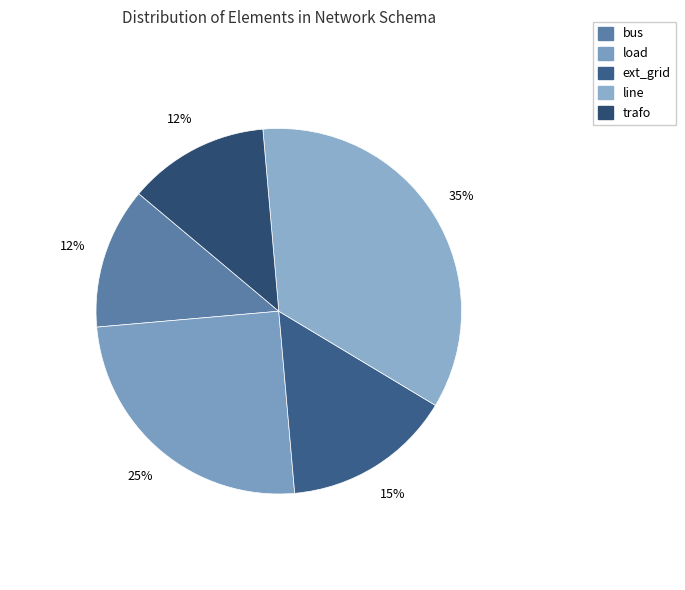

To the nearest percent, what is the difference between the largest and smallest slice percentages?

23%